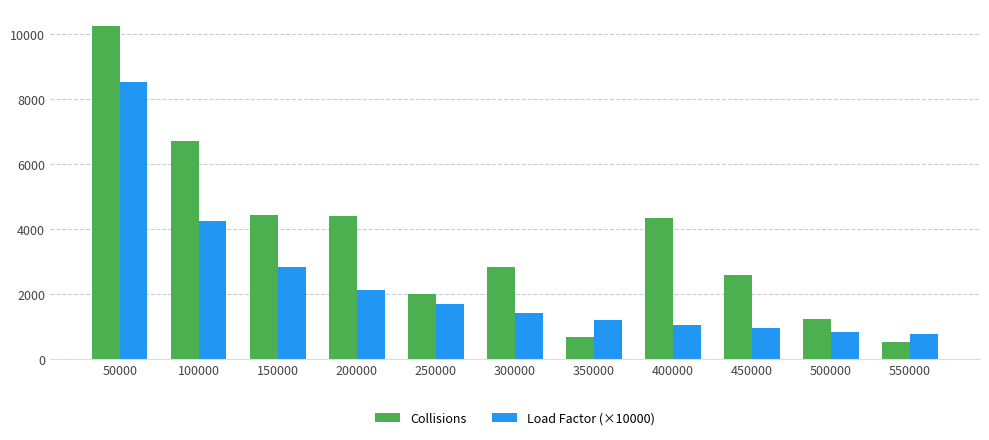

What is the average value of the Collisions series?

3640.6